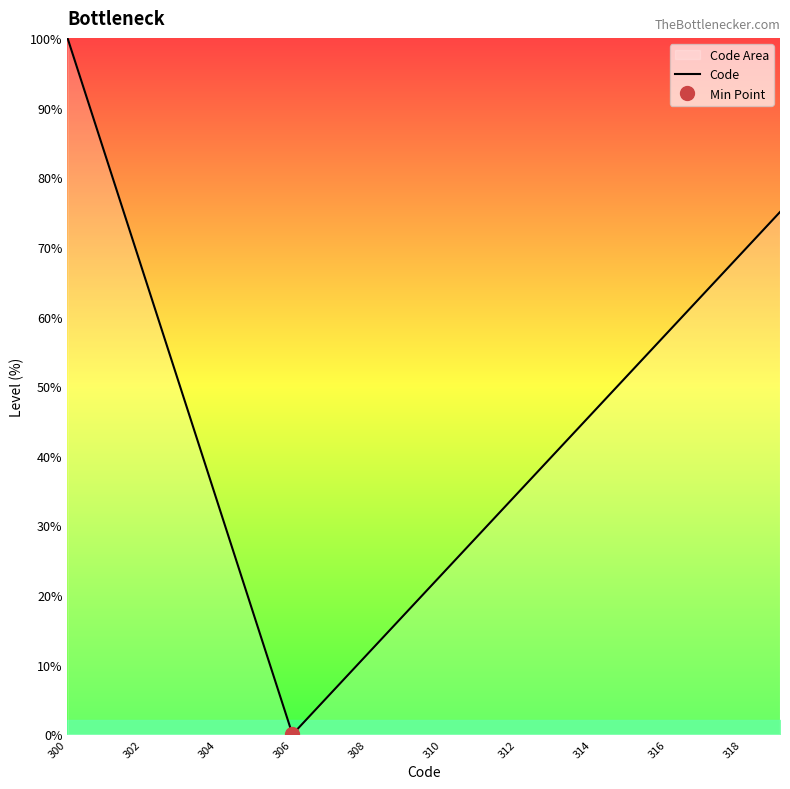

The value of Code at 300 is 100.0. True or false?

True